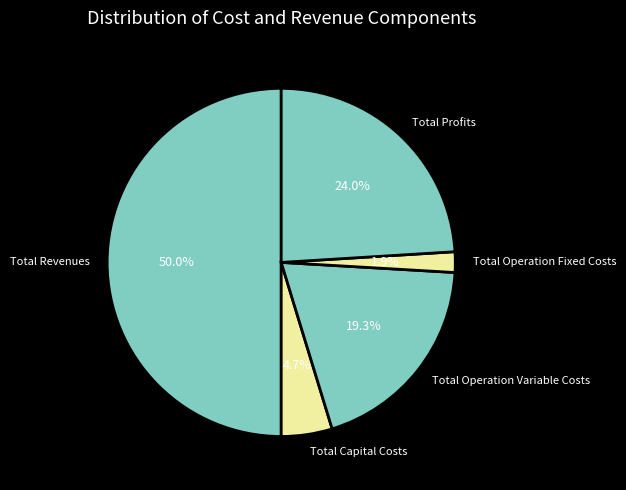

Is the sum of Total Operation Fixed Costs and Total Capital Costs greater than half?

No